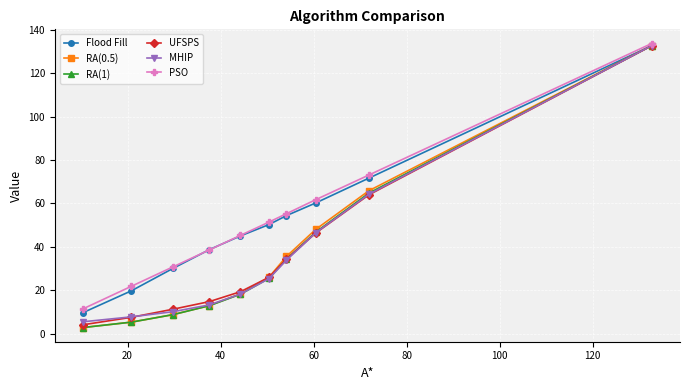

What is the greatest value displayed?

133.6